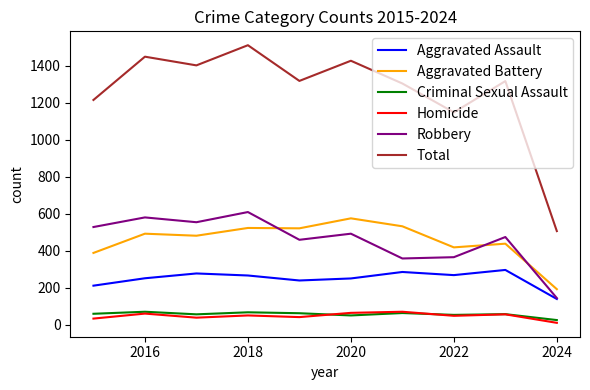

Which series has the widest spread of values?

Total